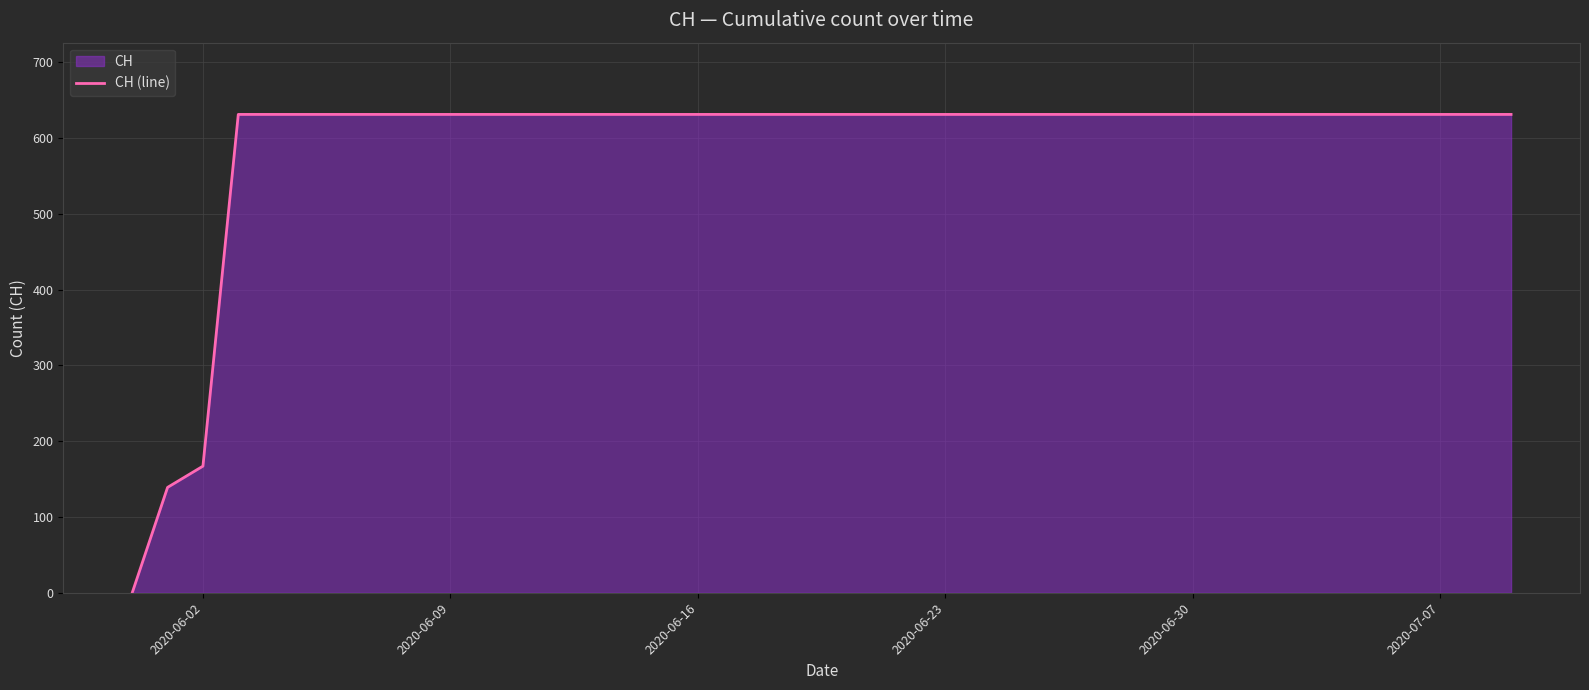

What is the greatest value displayed?

631